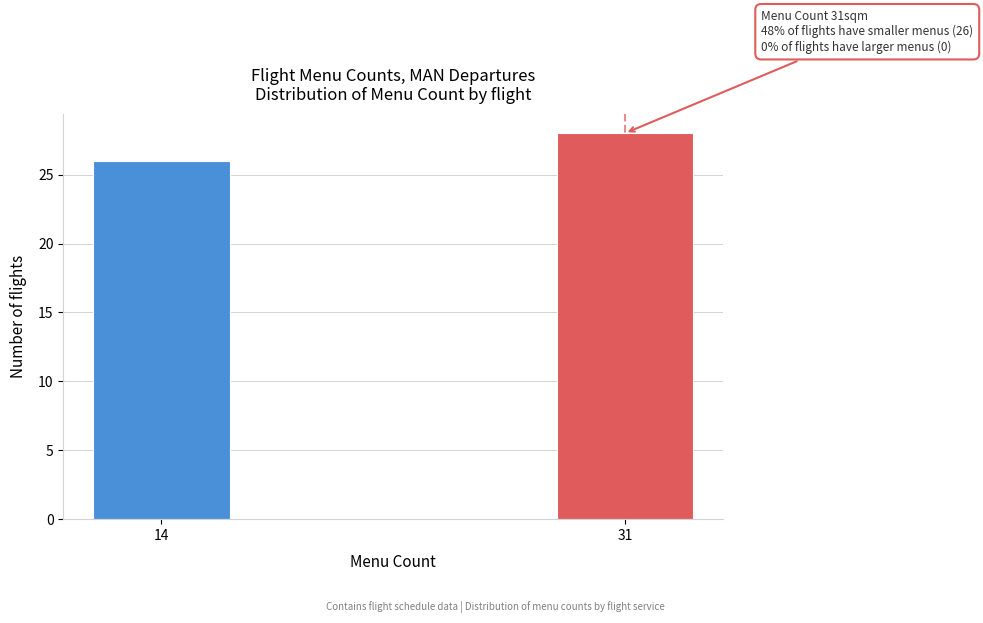

Reading right to left, extract all data points from this chart.

31=28	14=26